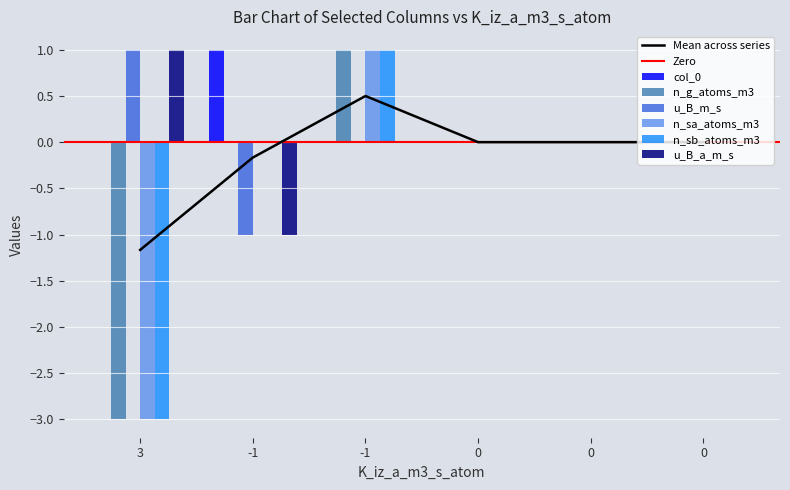

Count the n_g_atoms_m3 values in the range 0 to 1.

5